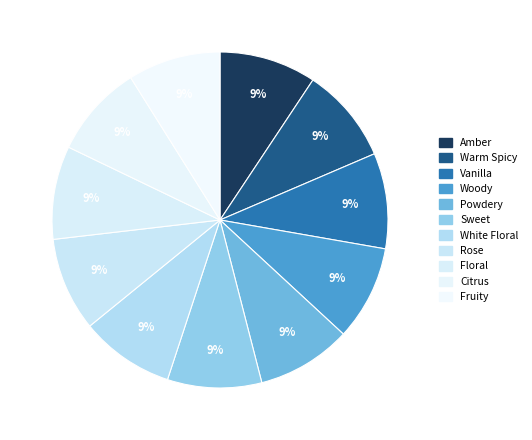

To the nearest percent, what percentage of the pie is Sweet?

9%